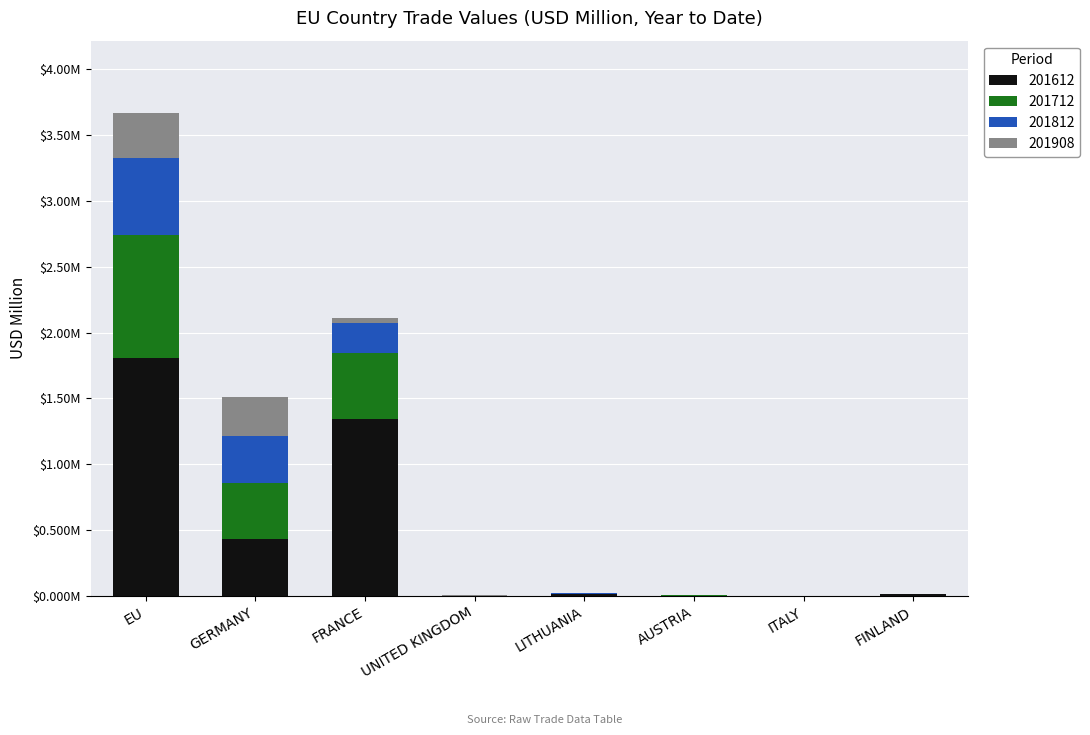

What is the label of the 4th bar from the left?

UNITED KINGDOM